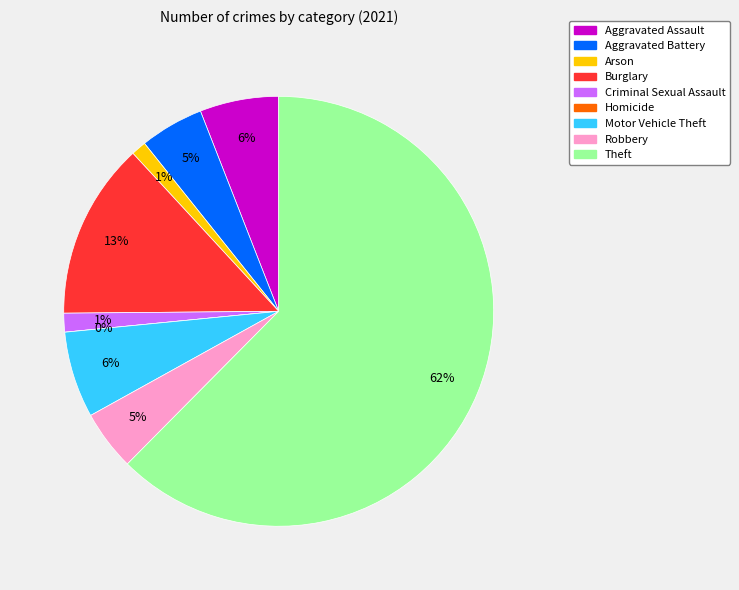

Which slice represents more than half of the pie?

Theft